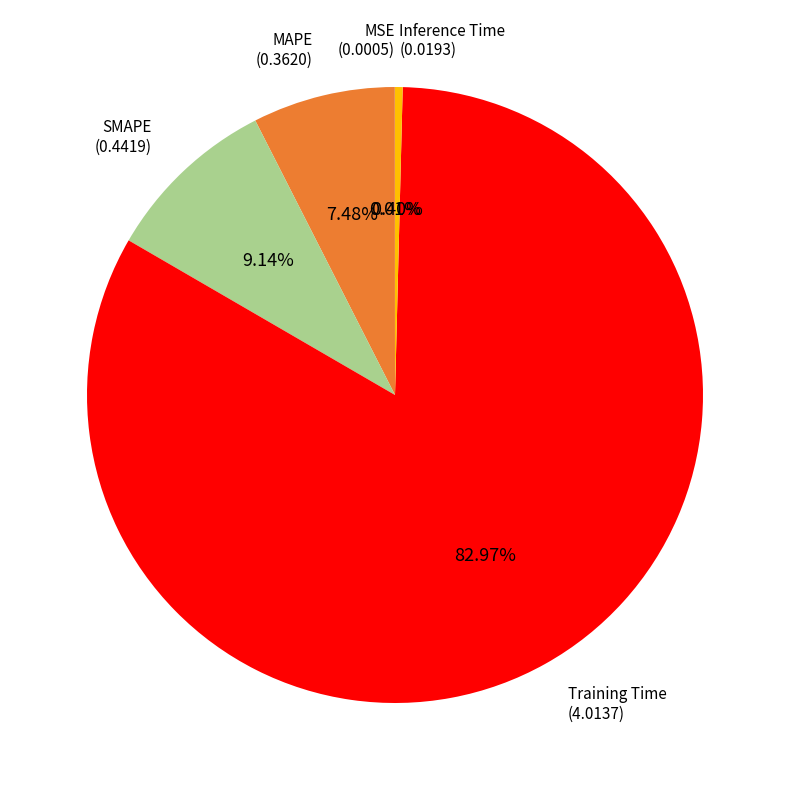

To the nearest percent, what is the average slice percentage?

20%